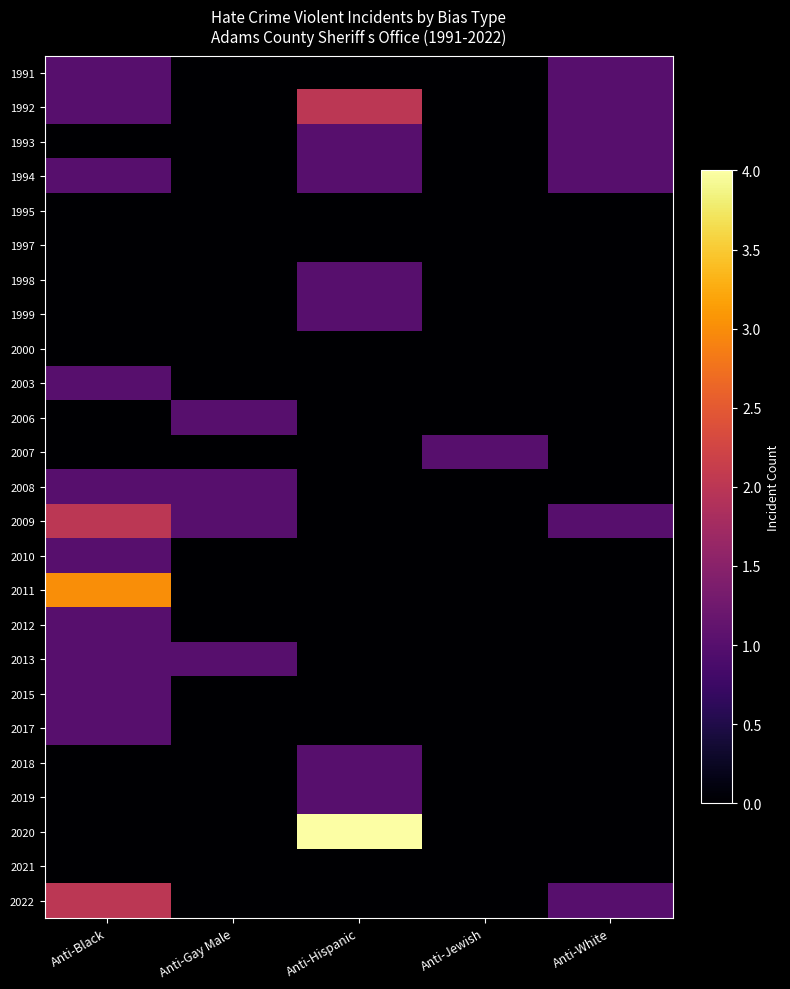

What is the spread (max minus min) of values at Anti-Hispanic?

4